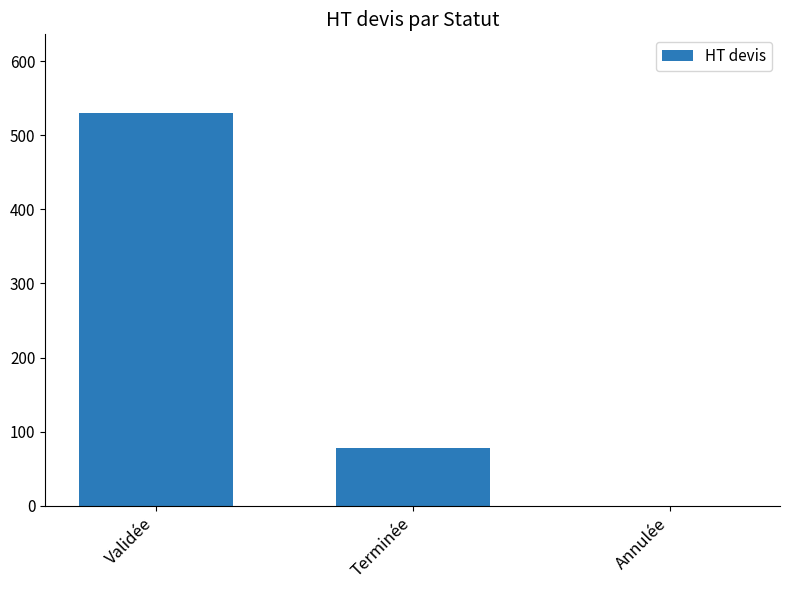

True or false: the data shows 132.4 at Terminée.

False